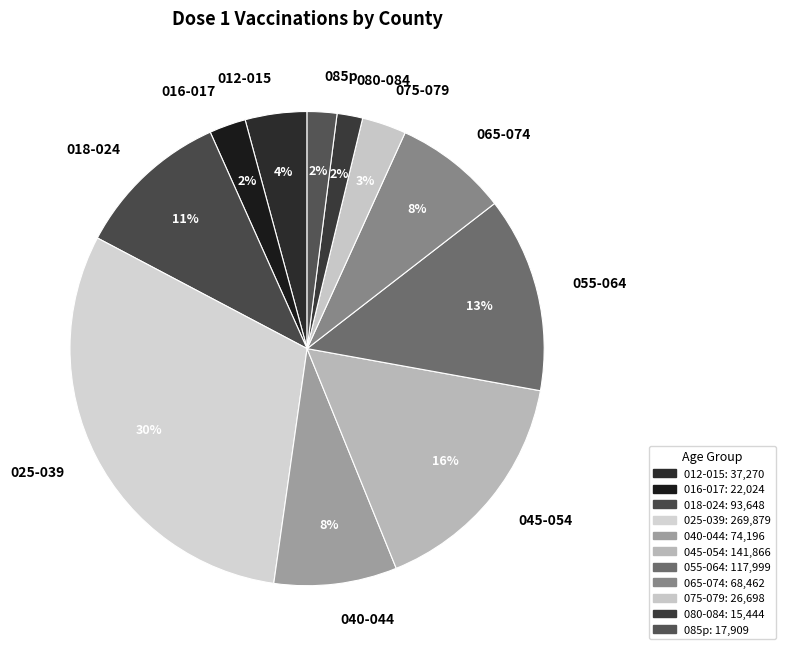

Is it true that 045-054 is 24% of the pie?

False